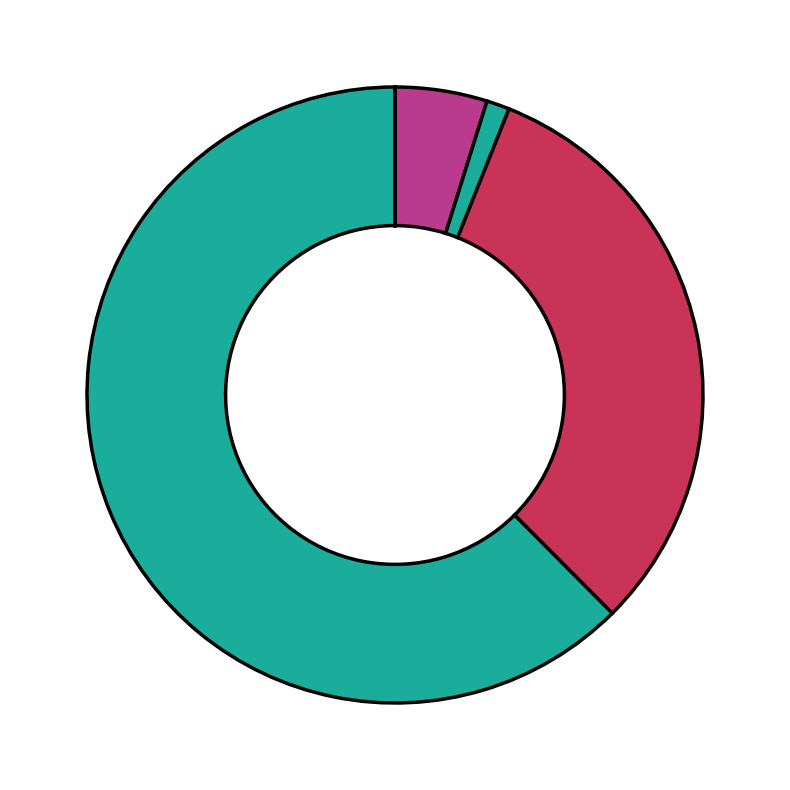

Count the number of slices in the pie.

7